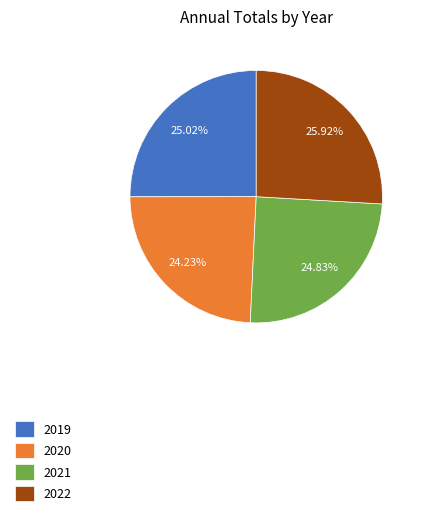

Which has a higher value, 2022 or 2020?

2022